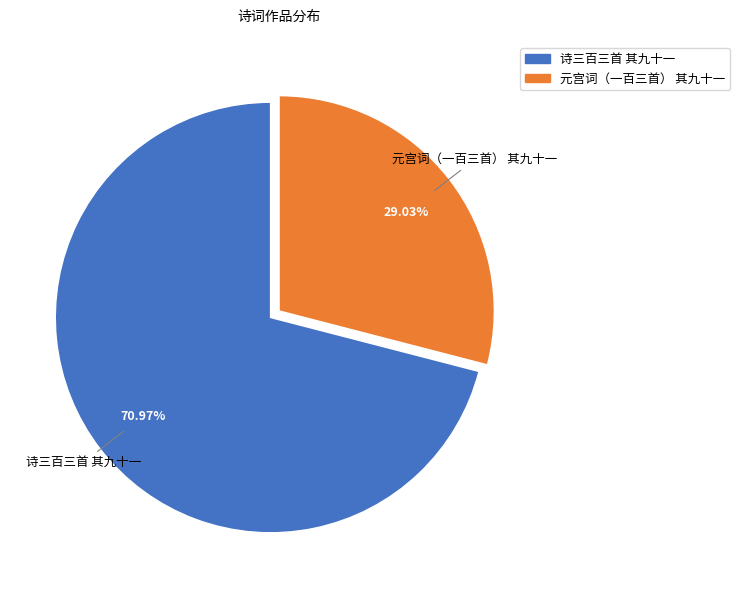

Is it true that 元宫词（一百三首） 其九十一 is 29% of the pie?

True